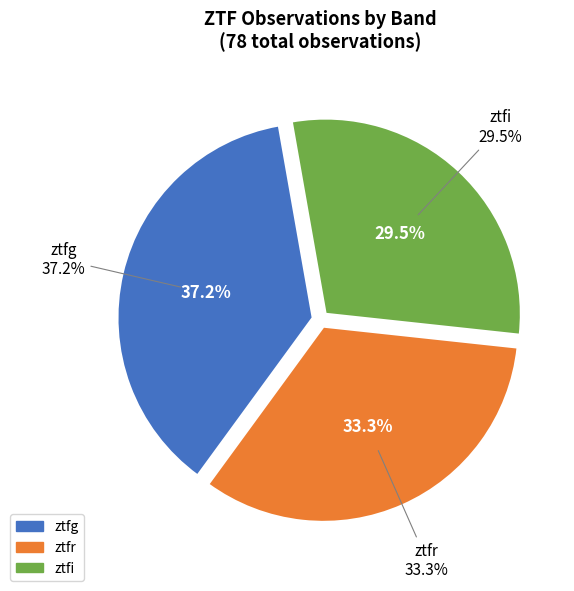

Is it true that ztfr is 26% of the pie?

False